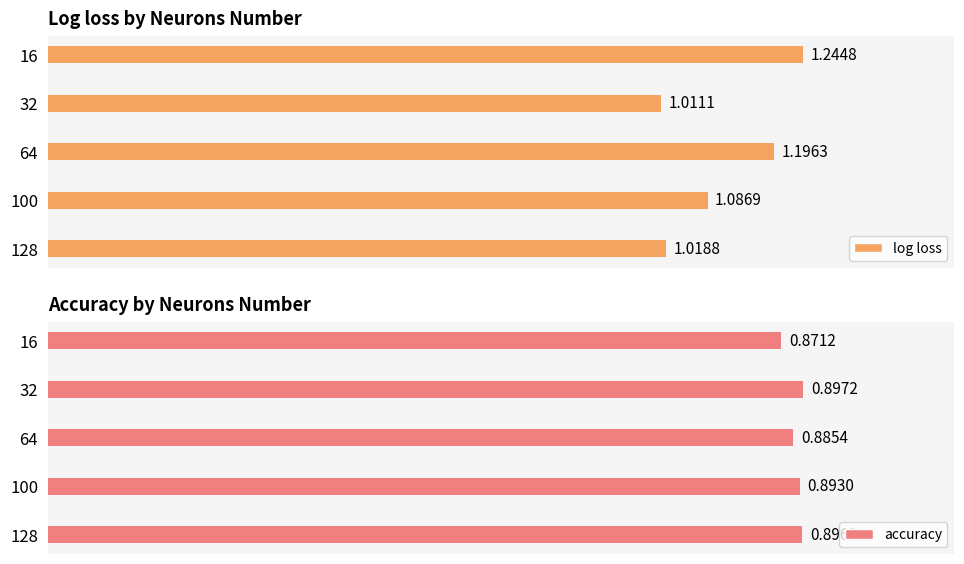

Reading left to right, list all the values displayed in this chart.

log loss: 1.2	1.0	1.2	1.1	1.0
accuracy: 0.9	0.9	0.9	0.9	0.9